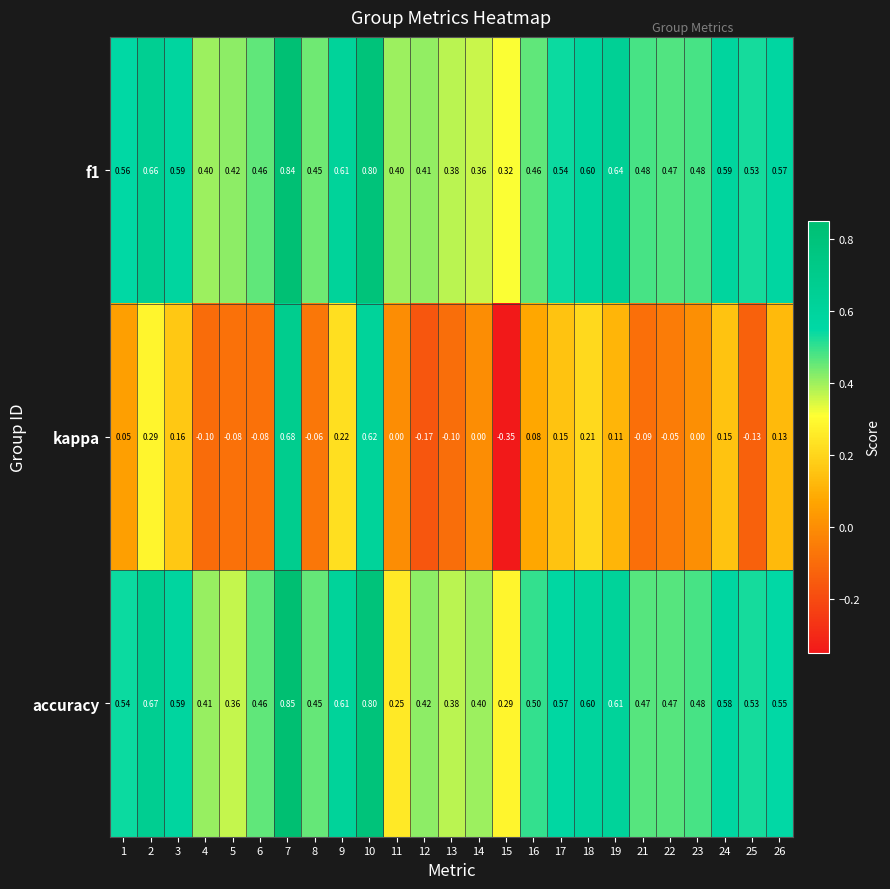

Is the value of accuracy at 19 greater than the value of f1 at 26?

Yes